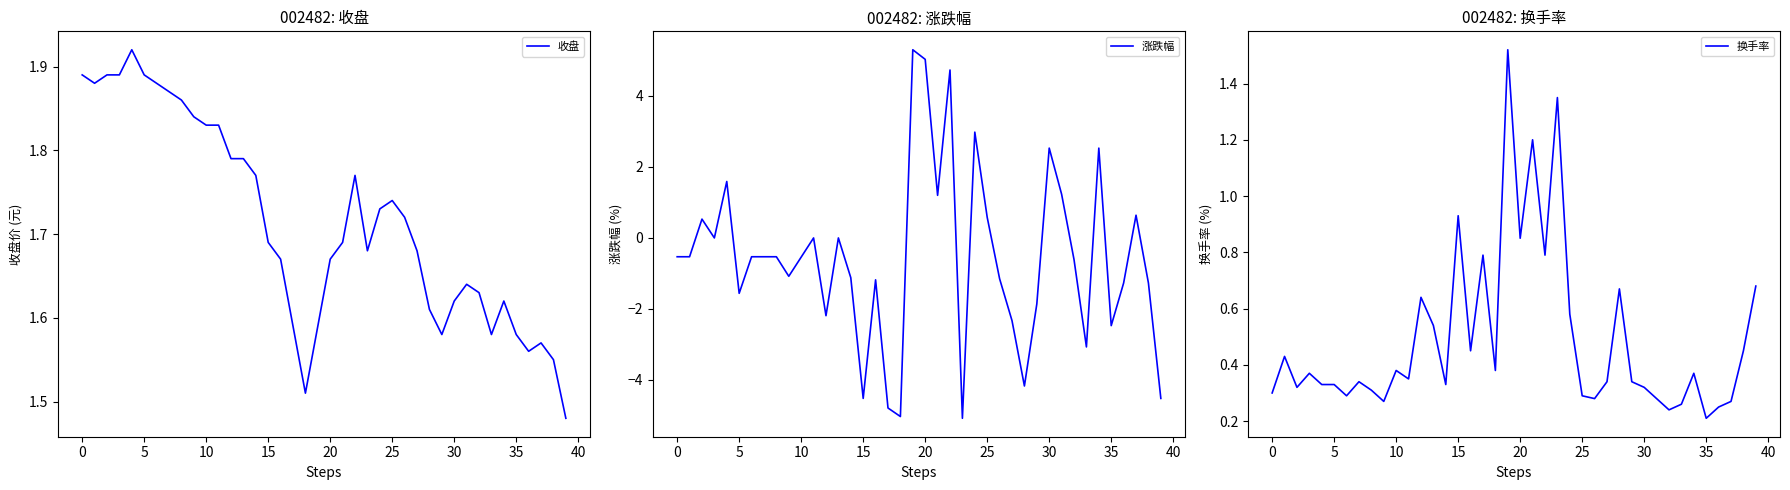

True or false: 换手率 and 涨跌幅 intersect in this chart.

True